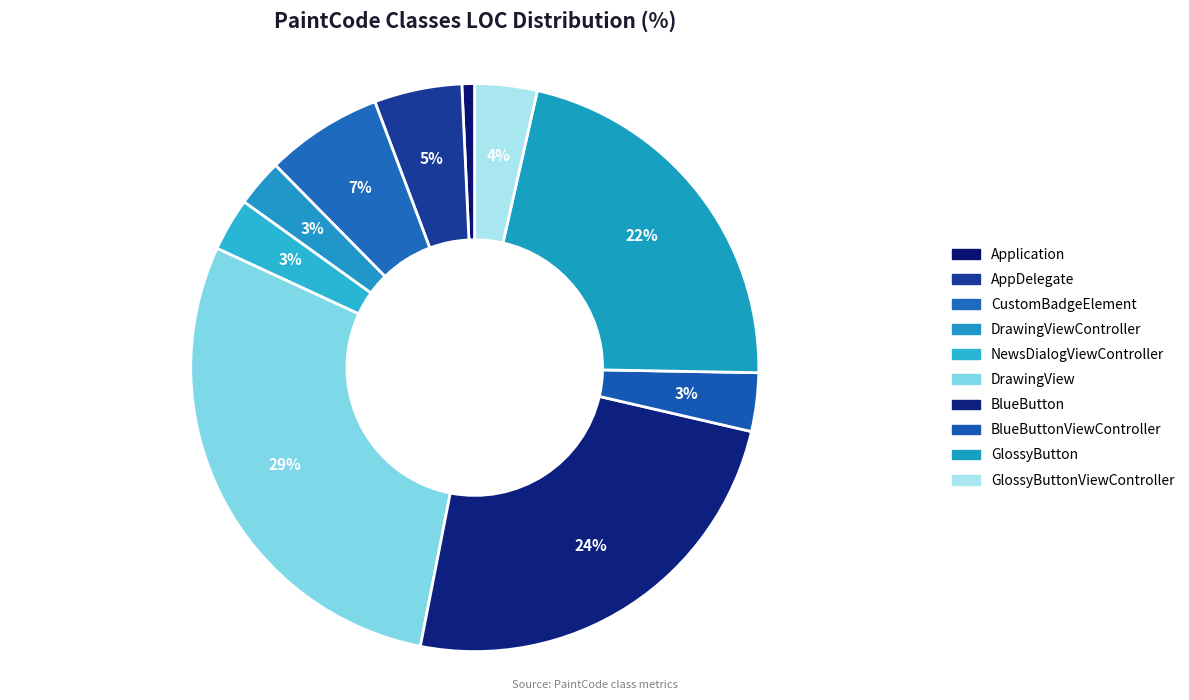

How many slices are in this pie chart?

10